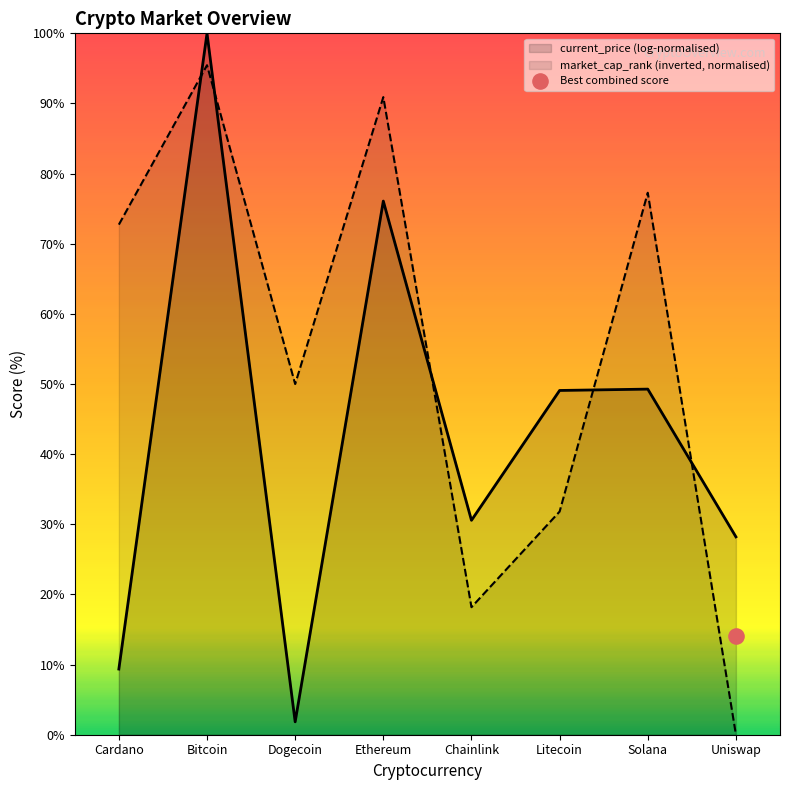

Which has a higher value, Bitcoin or Cardano?

Bitcoin